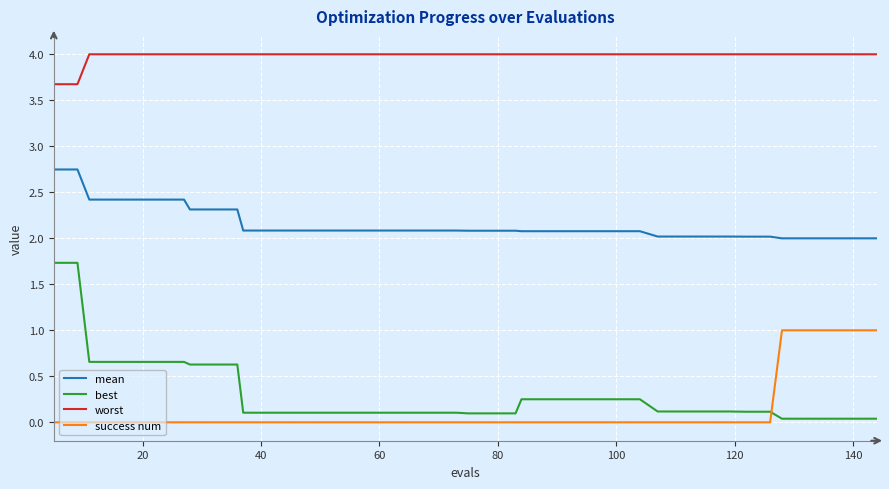

Does the chart have visible grid lines?

Yes